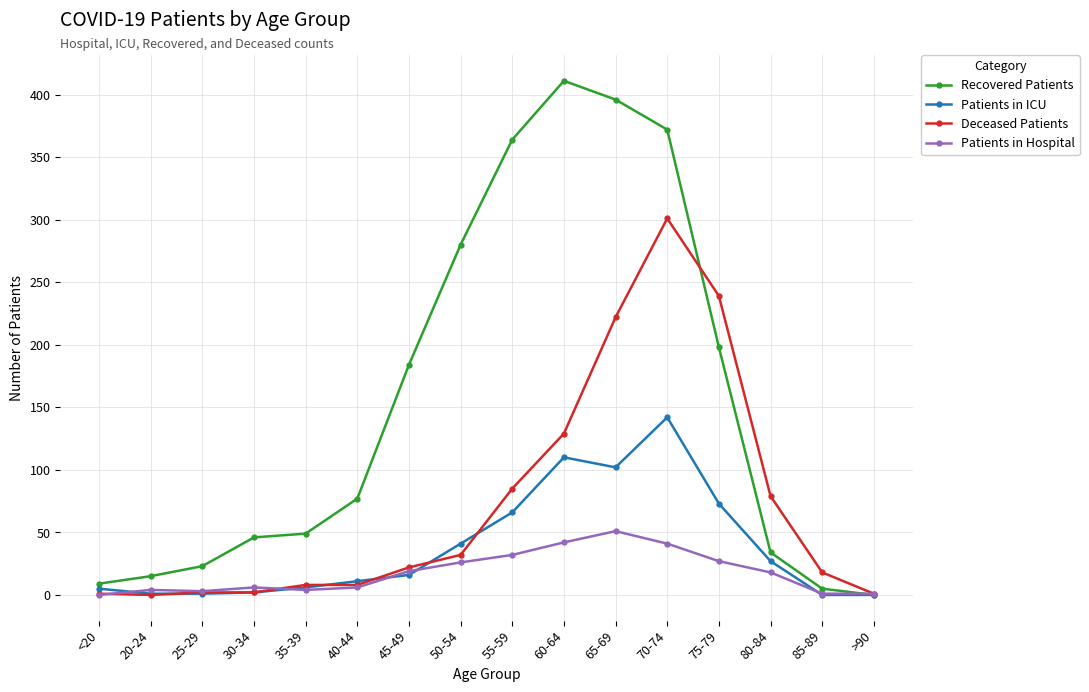

At which label is Deceased Patients closest to 150?

60-64